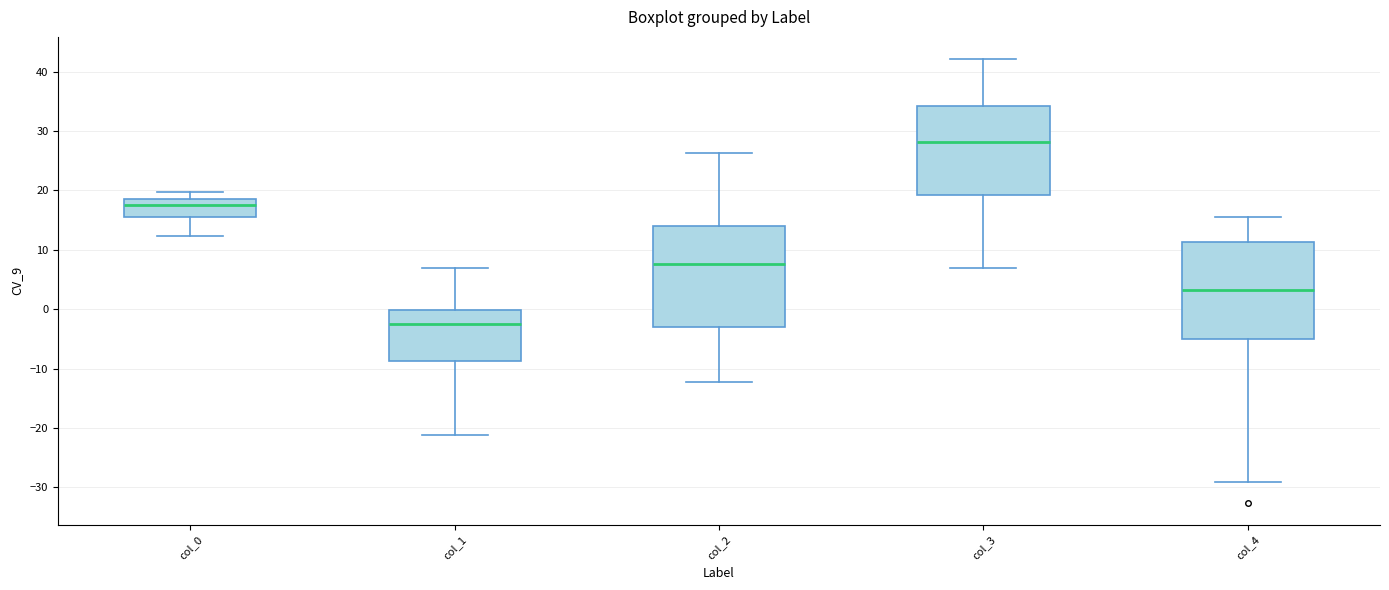

Which box has the highest median line?

col_3